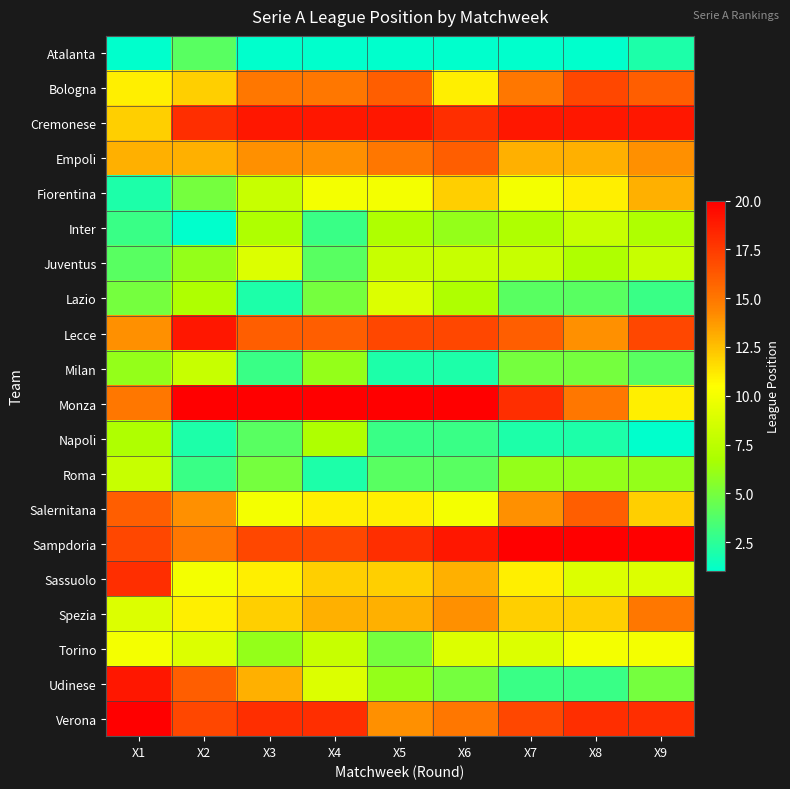

Which series has the largest total across all categories?

Sampdoria